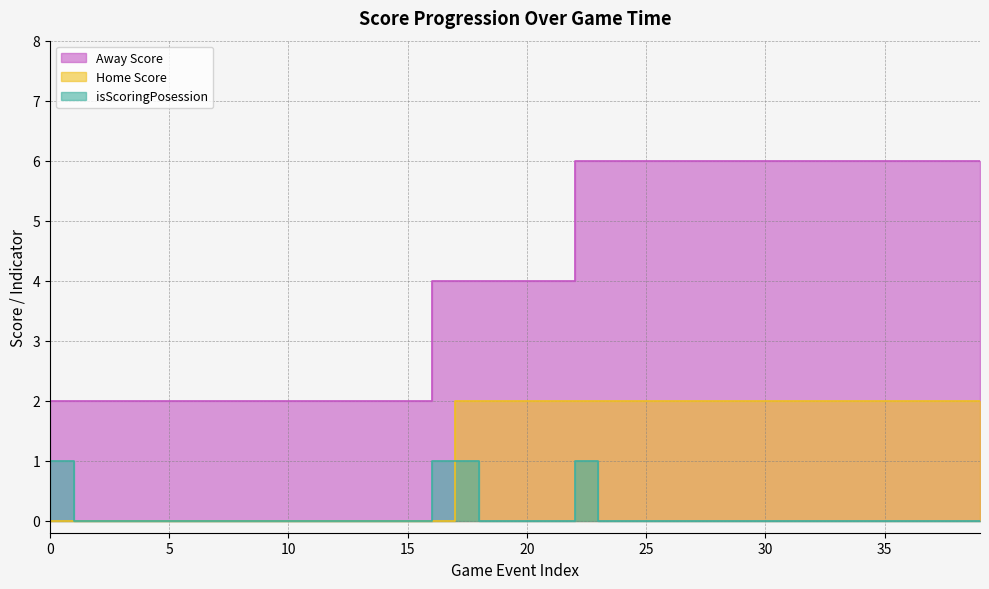

How many times do Home Score and isScoringPosession cross each other?

1